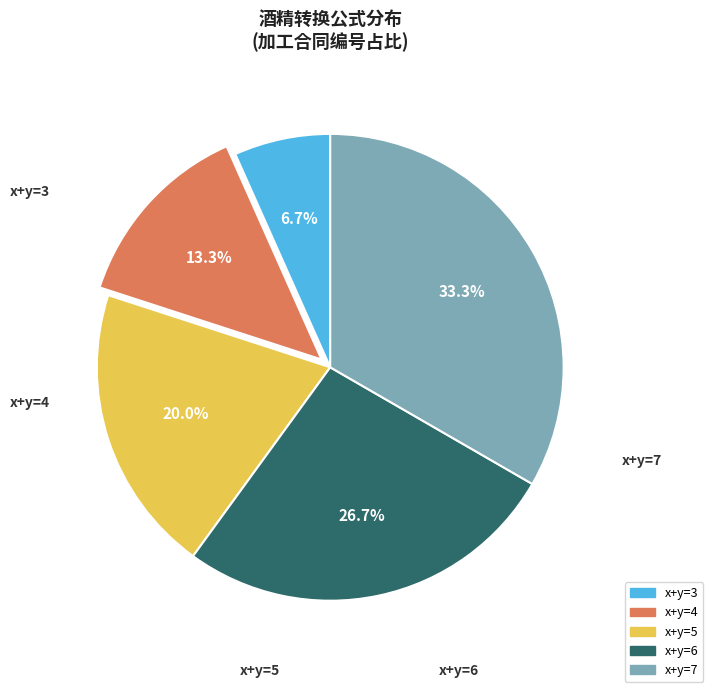

True or false: x+y=6 accounts for 27% of the total.

True